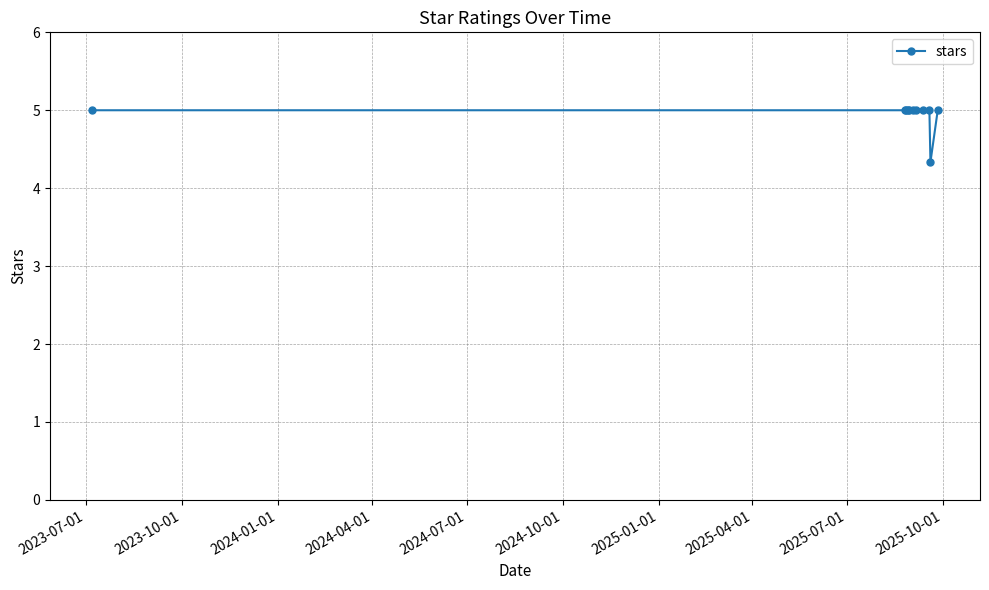

What is the value of the 5th point from the left?

5.0